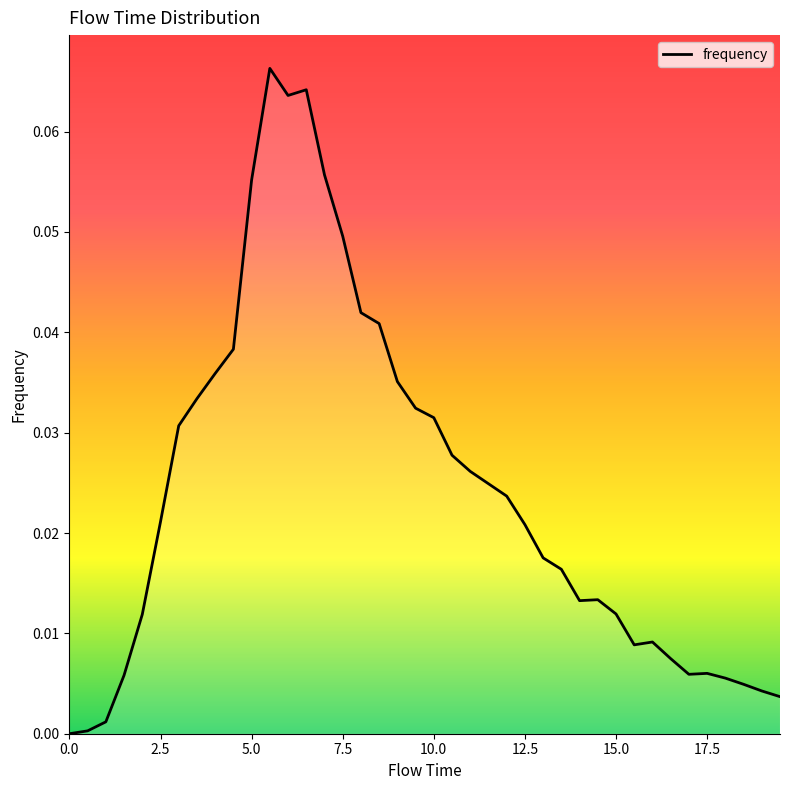

Does the chart display data point markers on the line(s)?

No